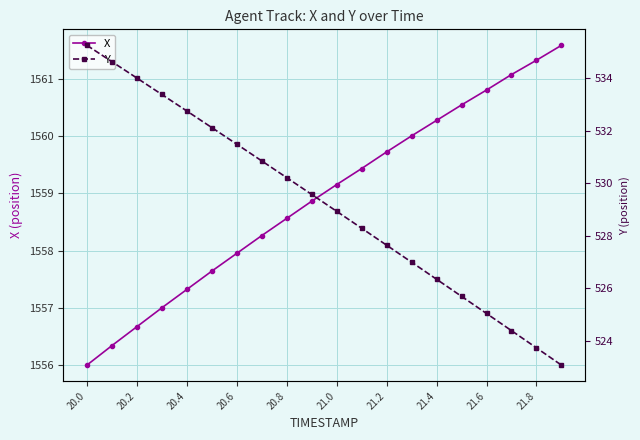

Rank the series by their average value, from highest to lowest.

X, Y